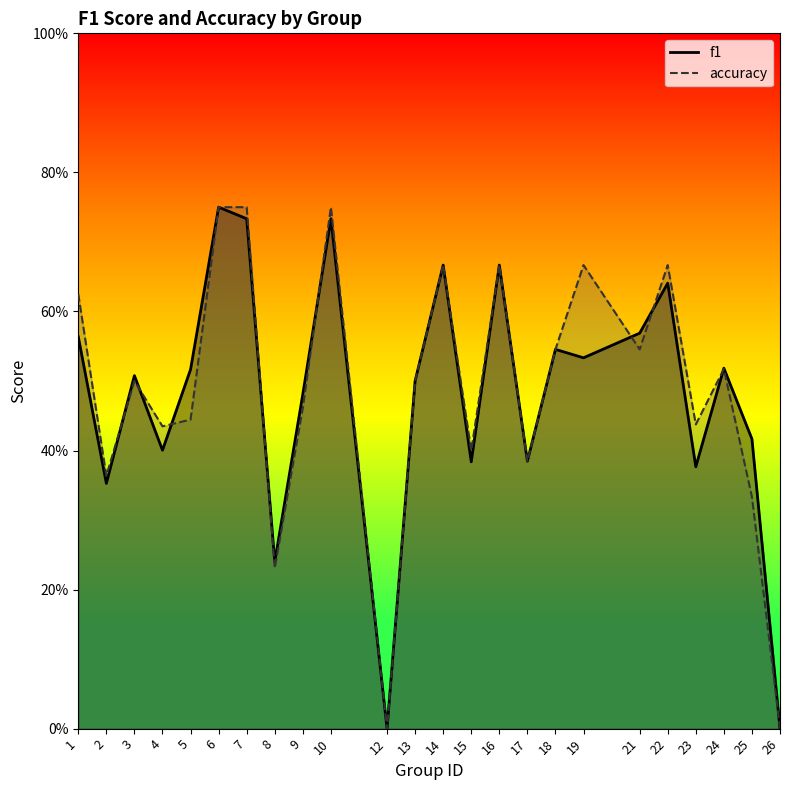

Between 6 and 9, which is larger?

6